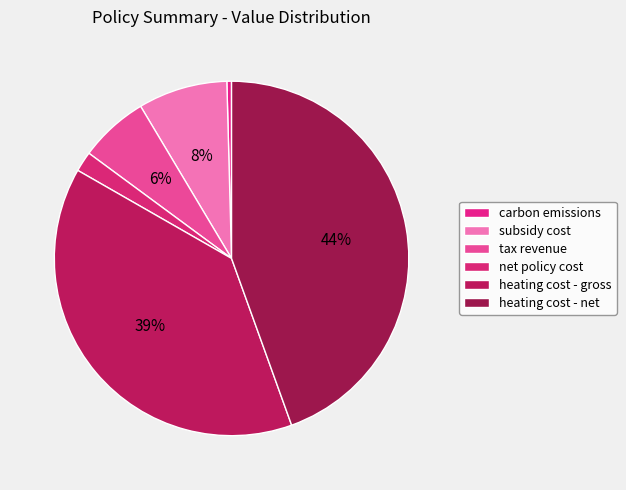

True or false: heating cost - net accounts for 44% of the total.

True